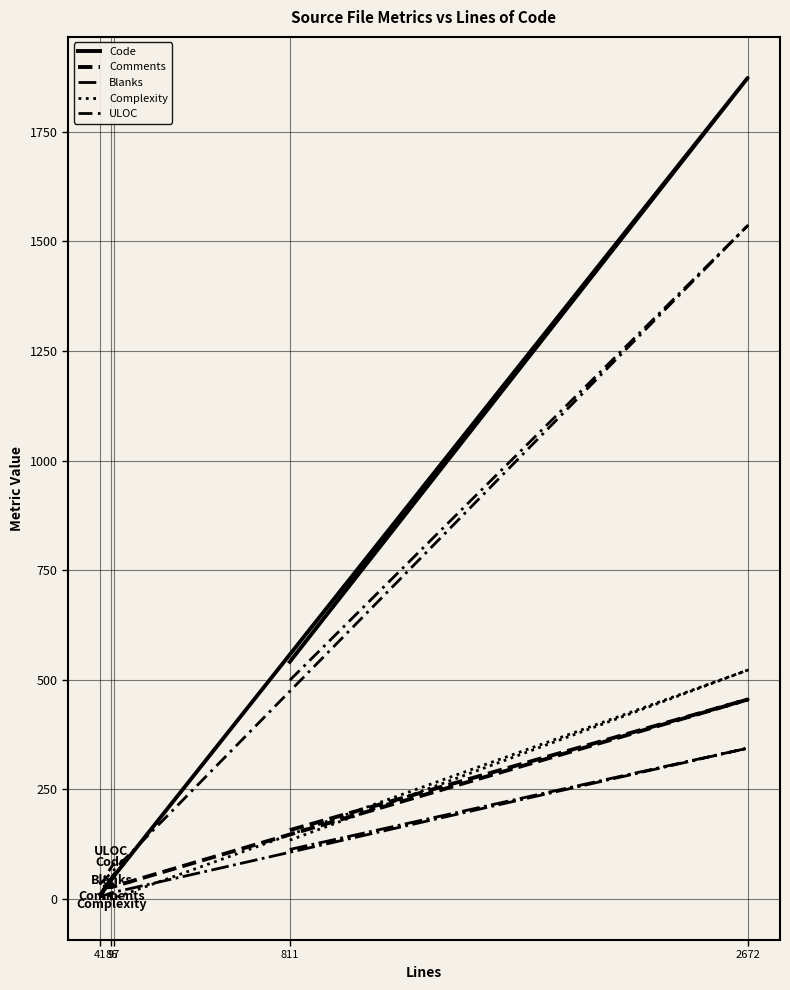

At which label does Comments reach its peak?

2672